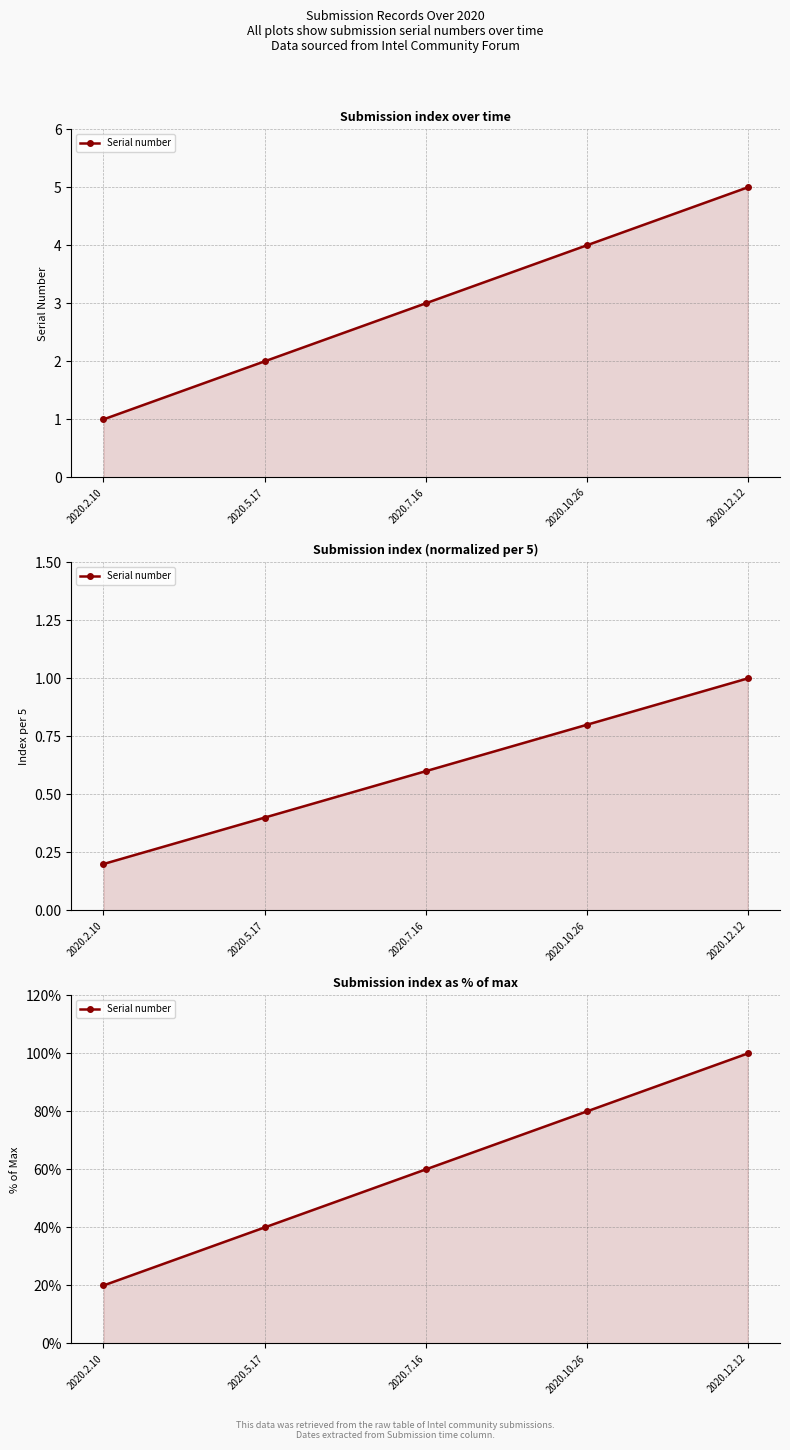

How many data points are less than 60?

2